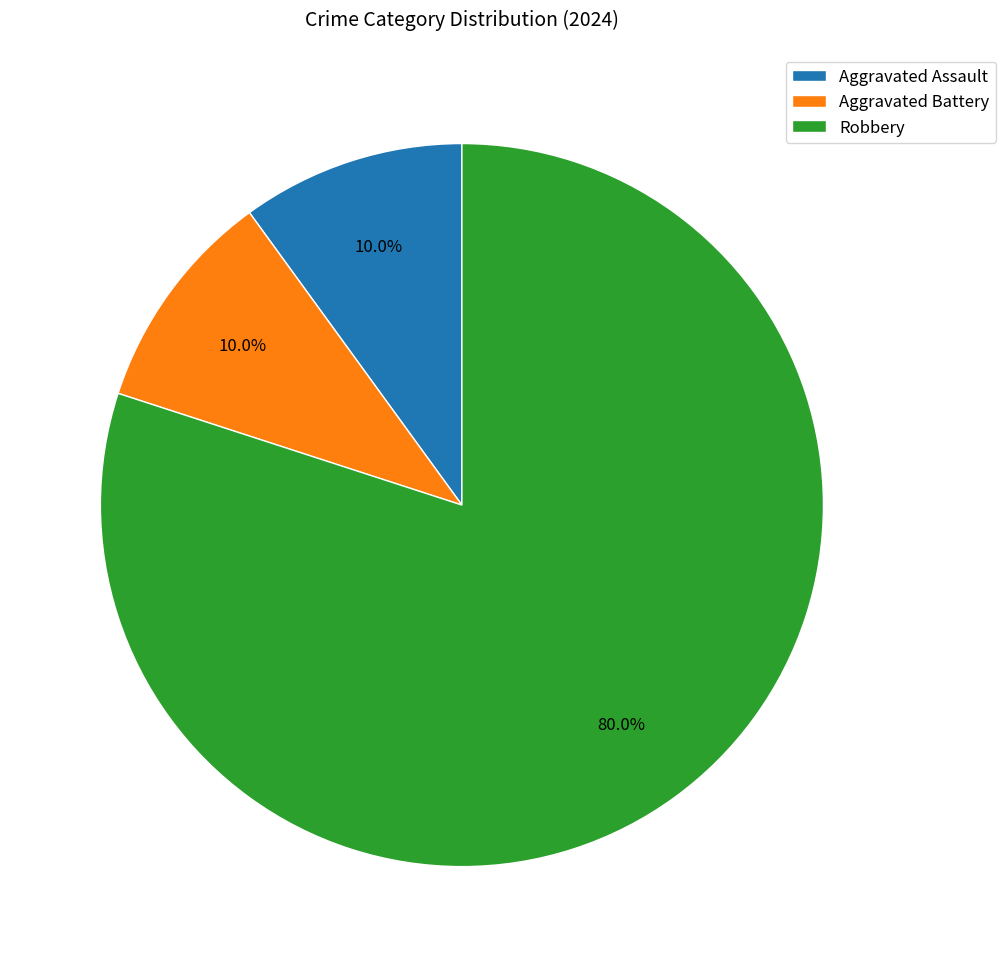

Which slice represents more than half of the pie?

Robbery